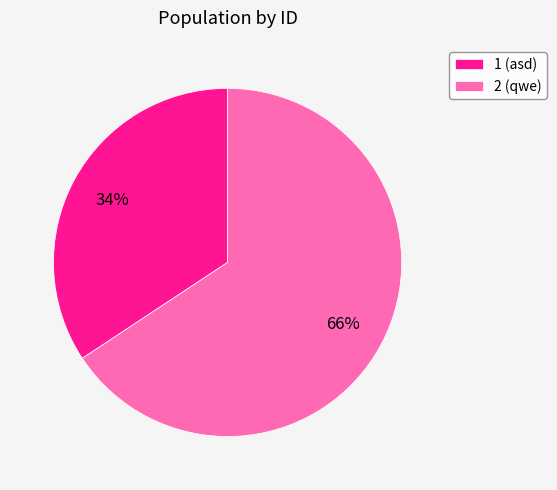

What percentage is the 2 slice, to the nearest percent?

66%